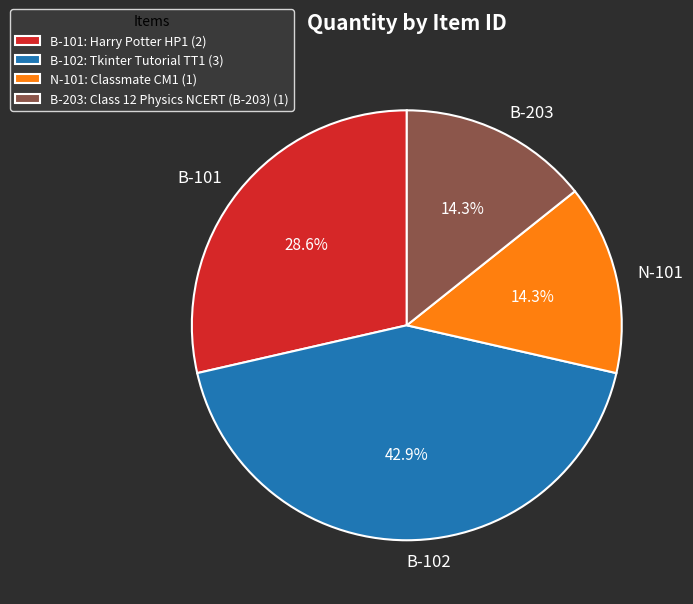

Does any single category account for the majority?

No